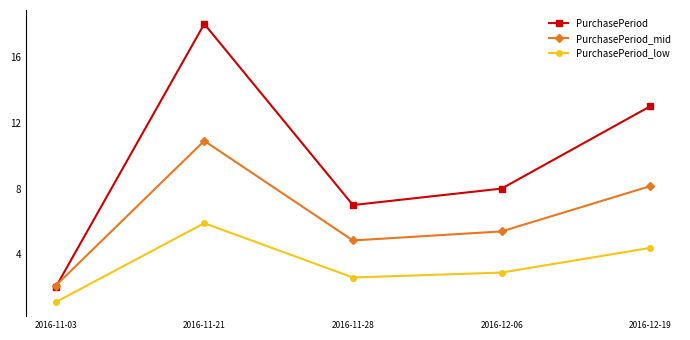

Which series has the widest spread of values?

PurchasePeriod